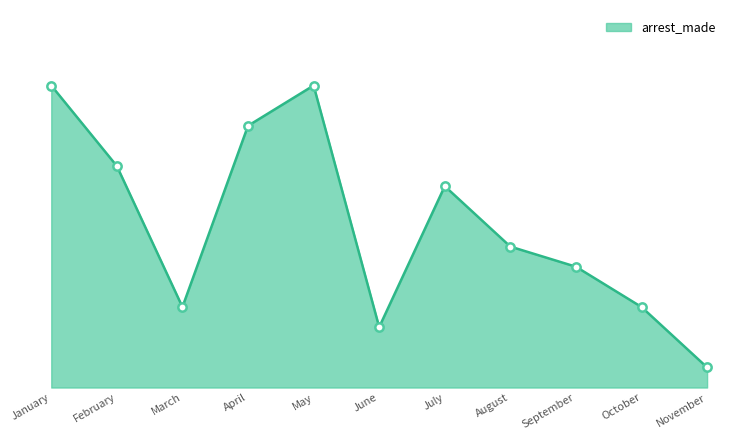

Is this an area chart (filled region under the line)?

Yes